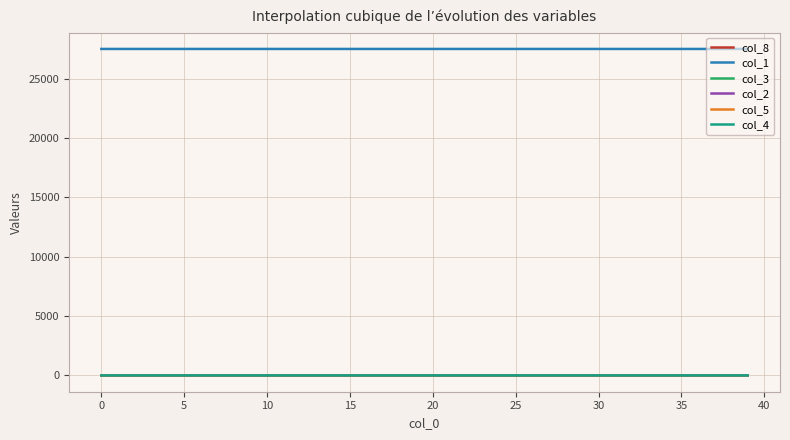

What is the difference between the maximum and second lowest values in the col_3 series?

0.1